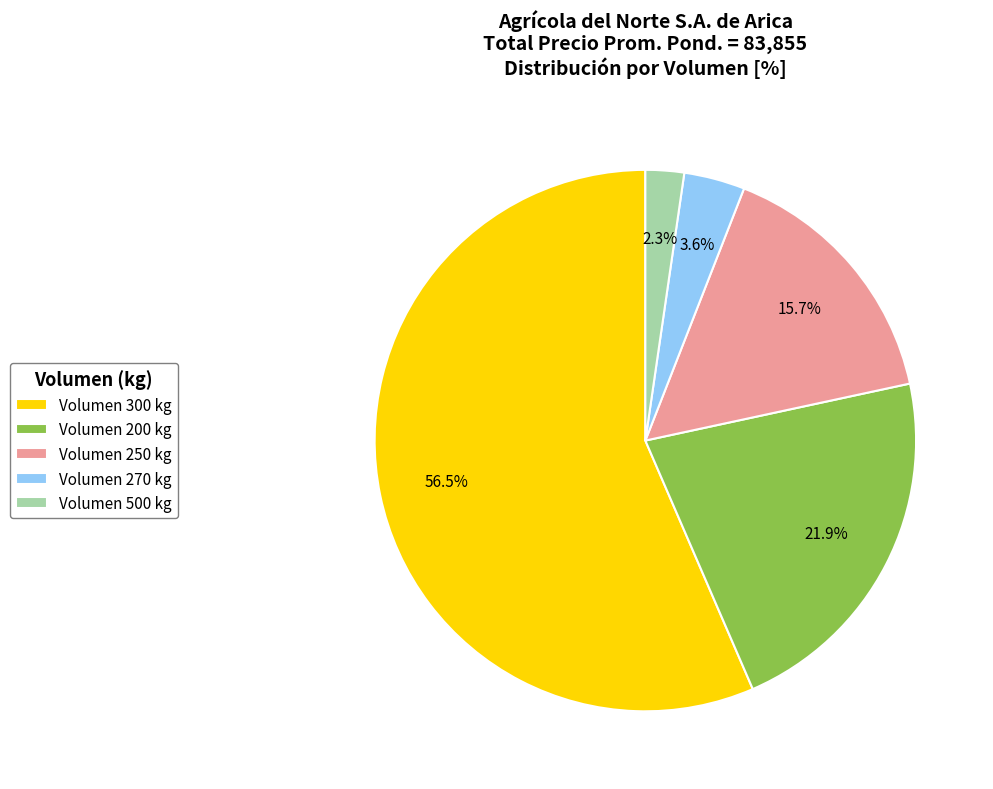

Rank the categories by value from lowest to highest.

Volumen 500 kg, Volumen 270 kg, Volumen 250 kg, Volumen 200 kg, Volumen 300 kg